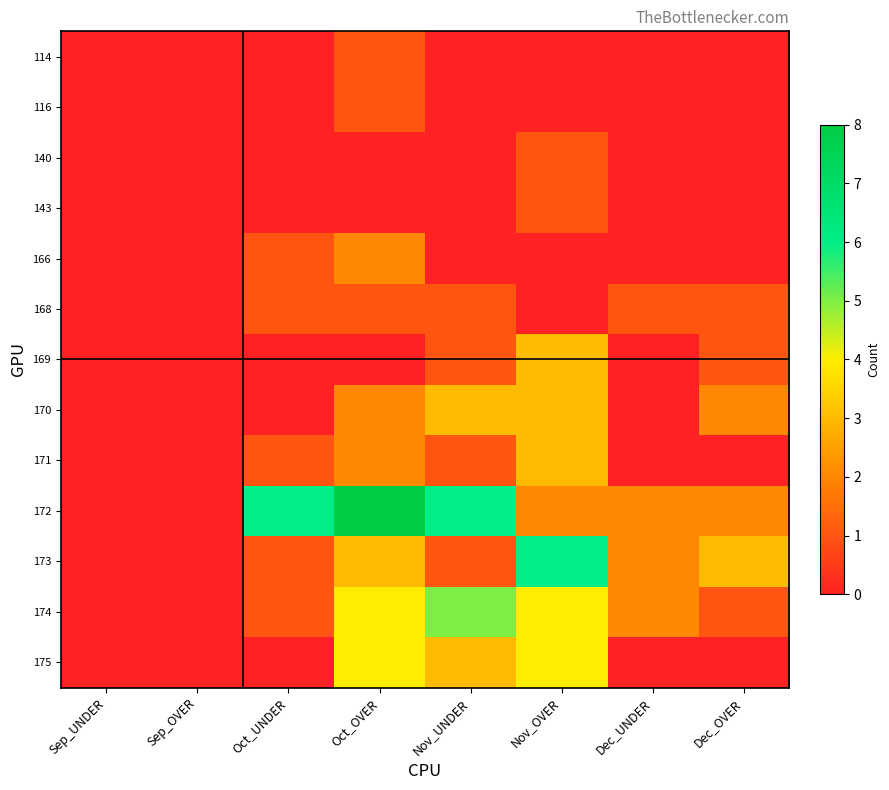

Which series has the largest total across all categories?

172